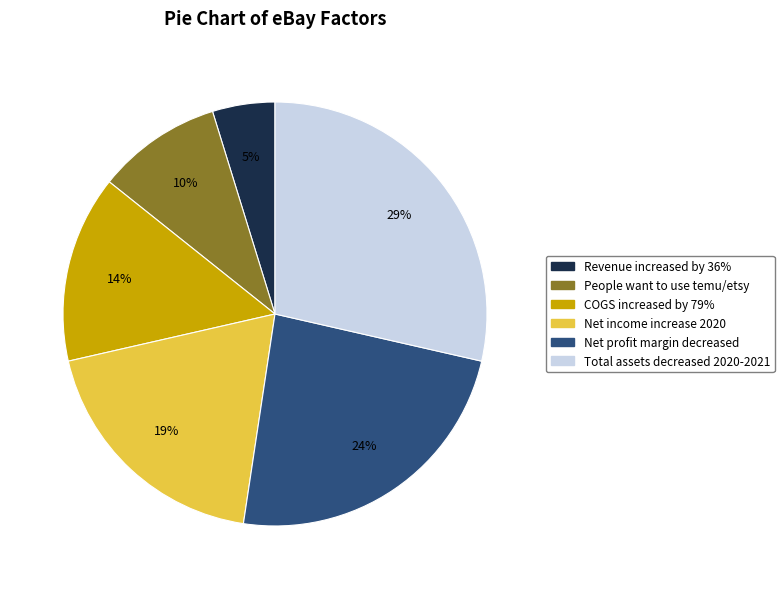

Which slice is the largest?

Total assets decreased 2020-2021